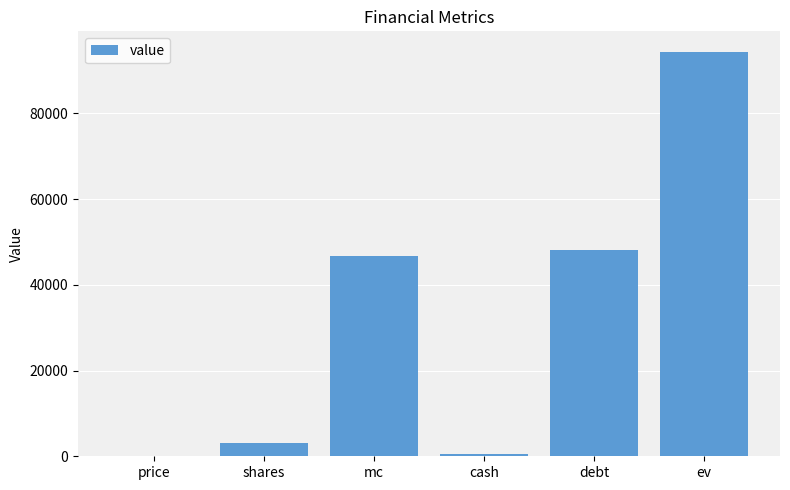

Where does the data first go above 46830?

mc